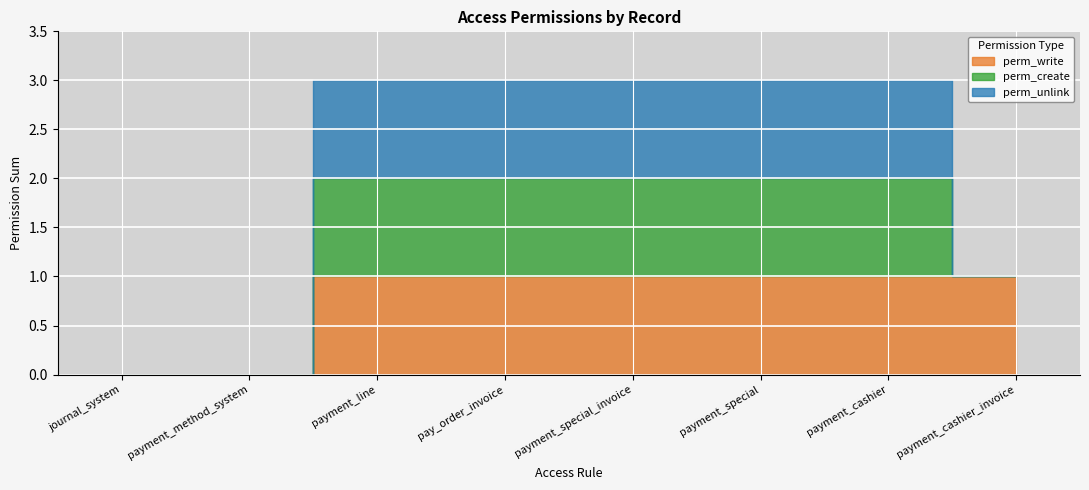

How many lines are shown in the chart?

3